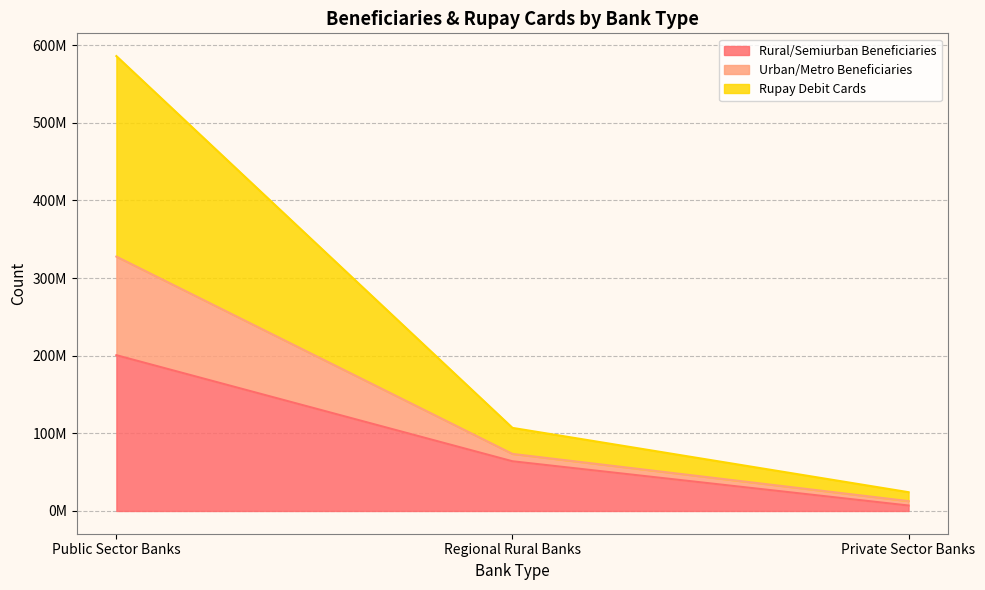

The value of Urban/Metro Beneficiaries at Private Sector Banks is 15587769. True or false?

False